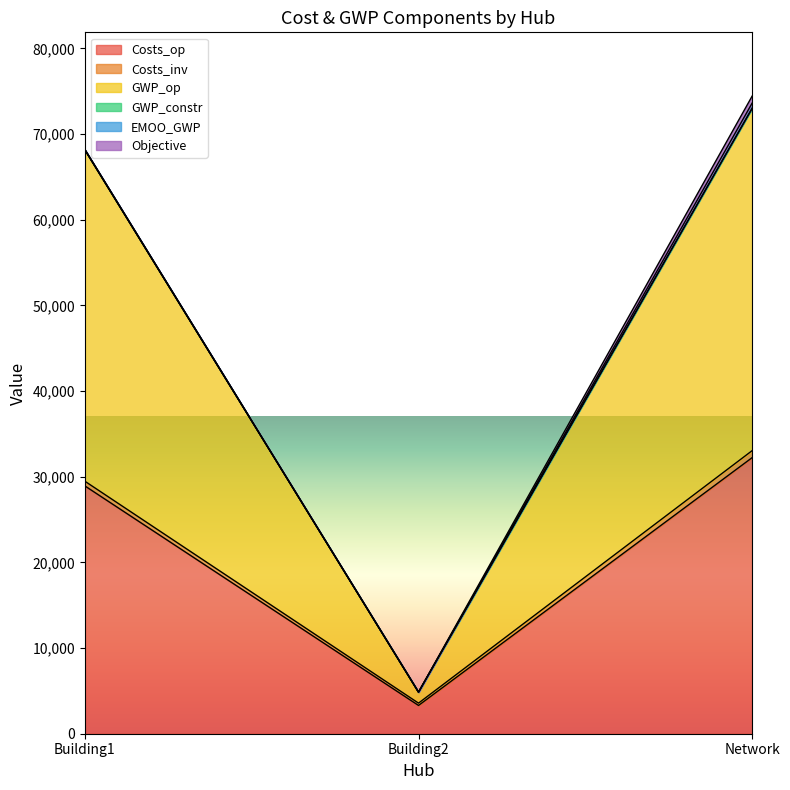

The value of Costs_op at Network is 32227.7. True or false?

True